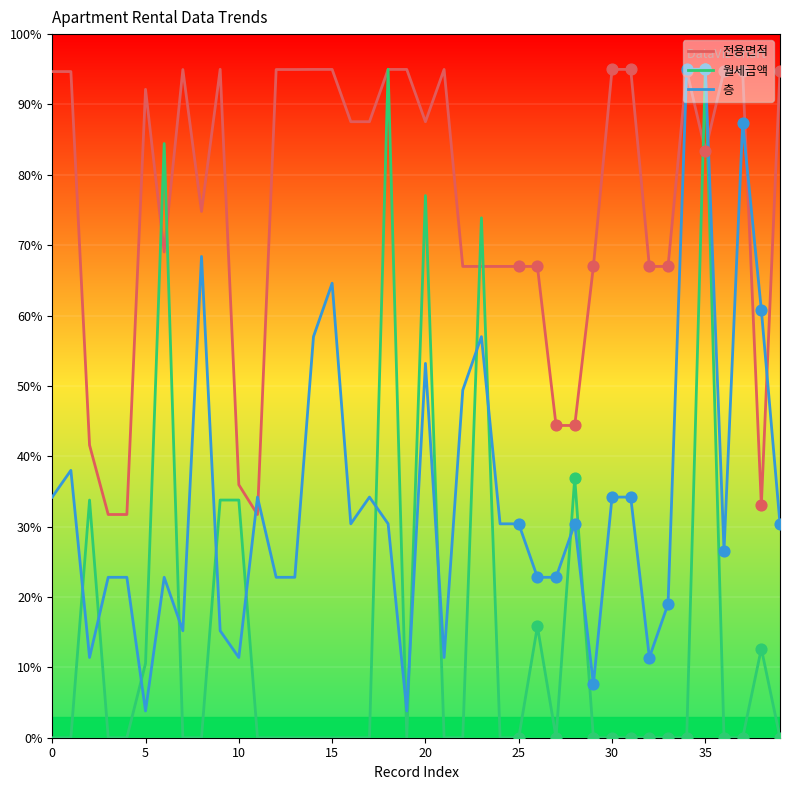

Which series has the largest total across all categories?

전용면적